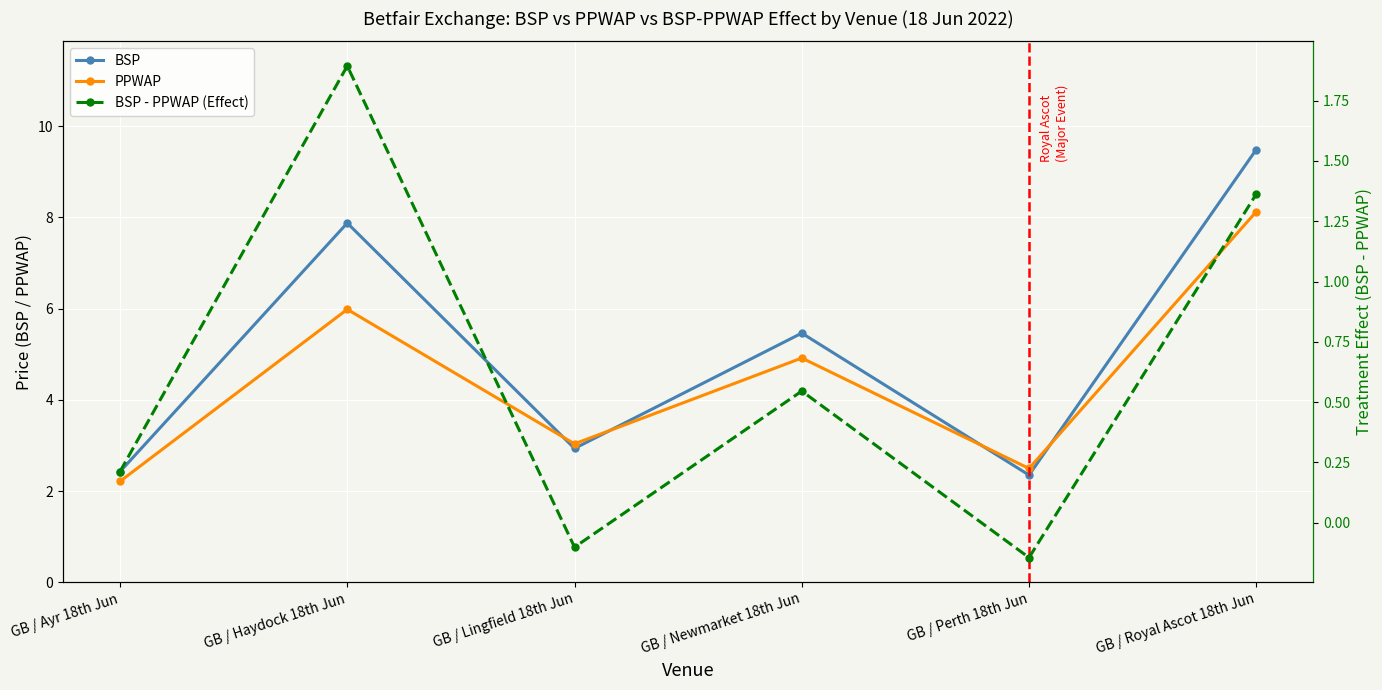

What are all the series names shown in the legend?

BSP, PPWAP, BSP - PPWAP (Effect)